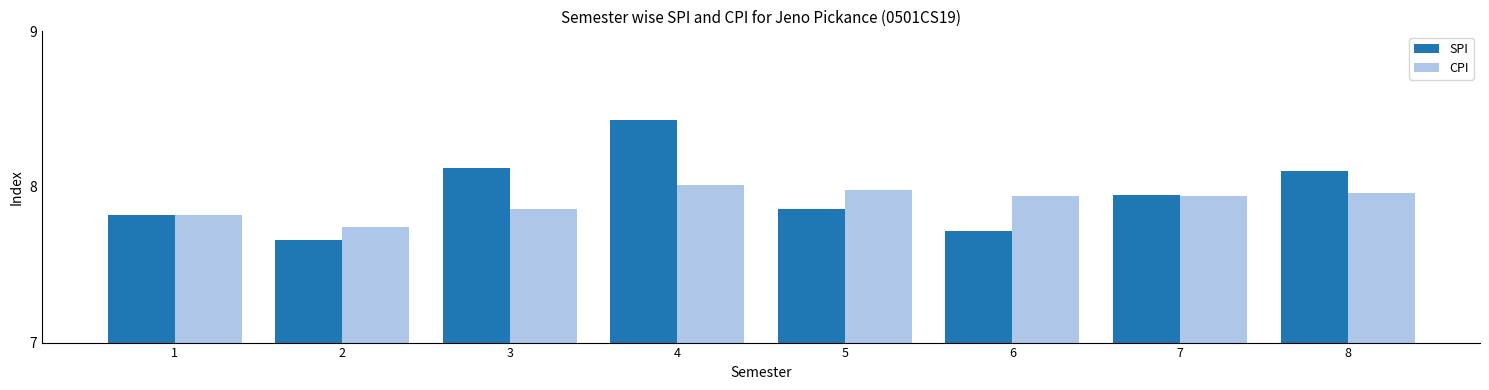

At which category does the chart reach its peak across all series?

4